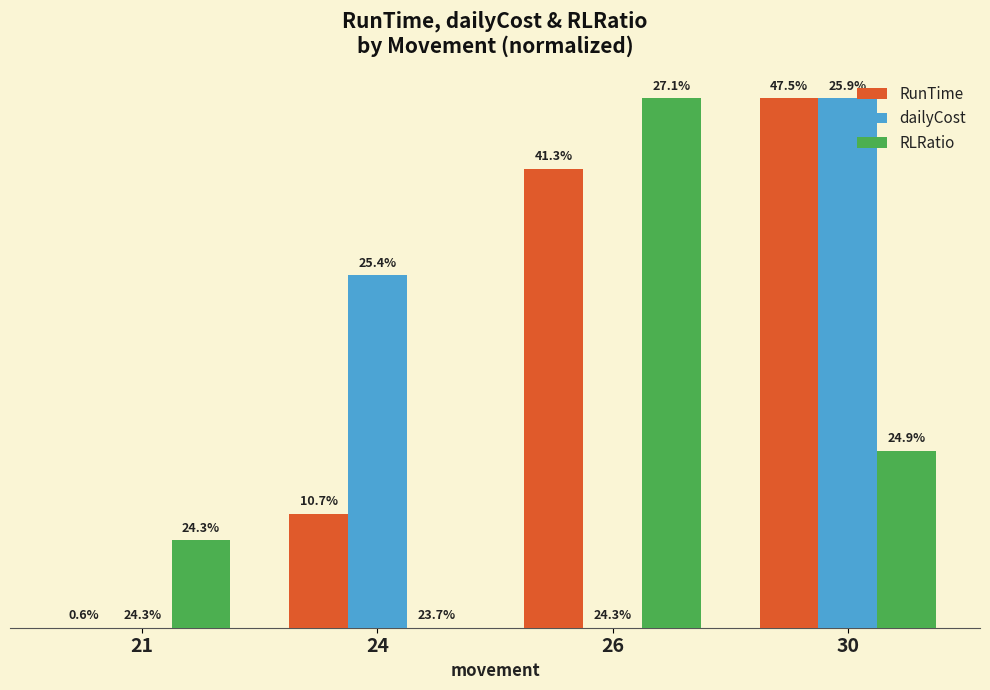

What is the sum of all dailyCost values?

1.7